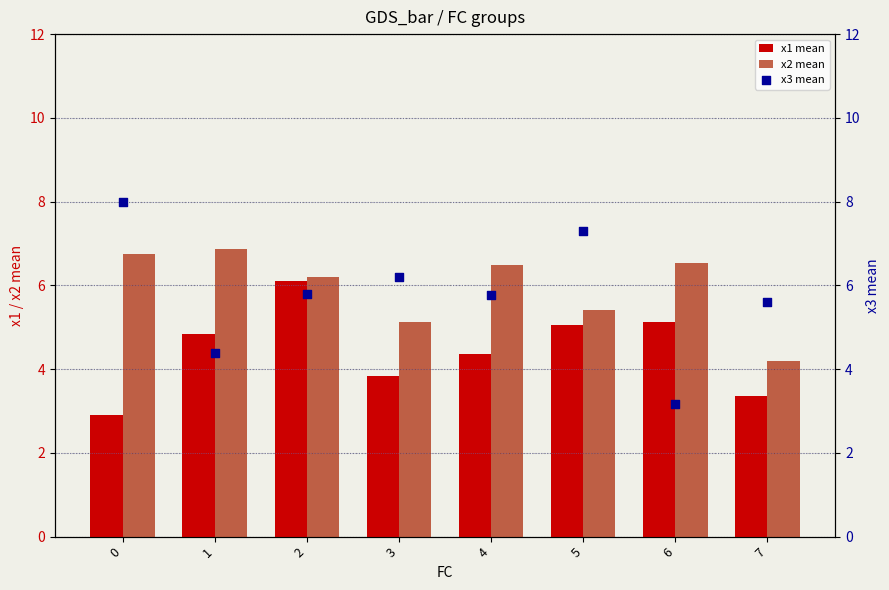

What is the total value across all series at 2?

18.1